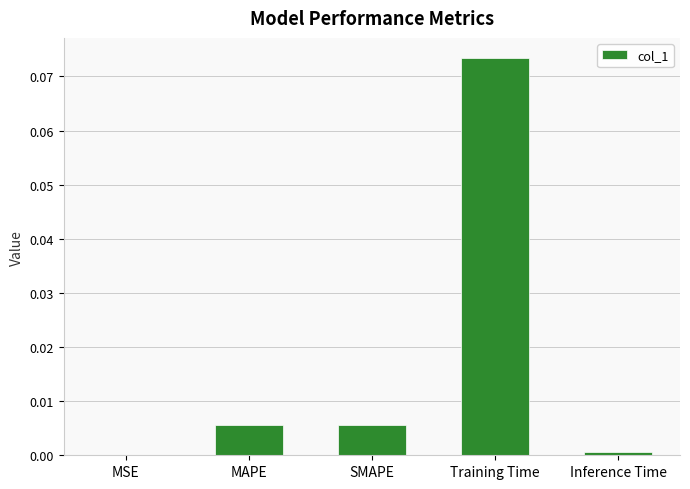

At which category does the chart reach its peak across all series?

Training Time